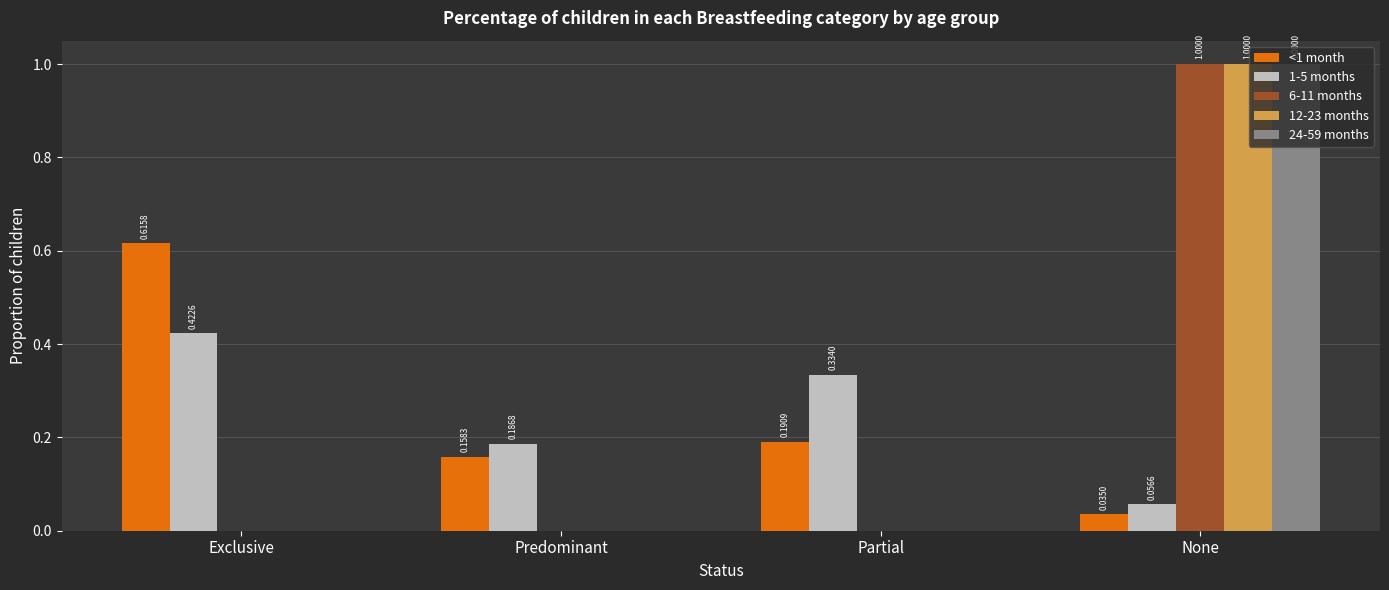

Count the 24-59 months values in the range 0 to 1.

4